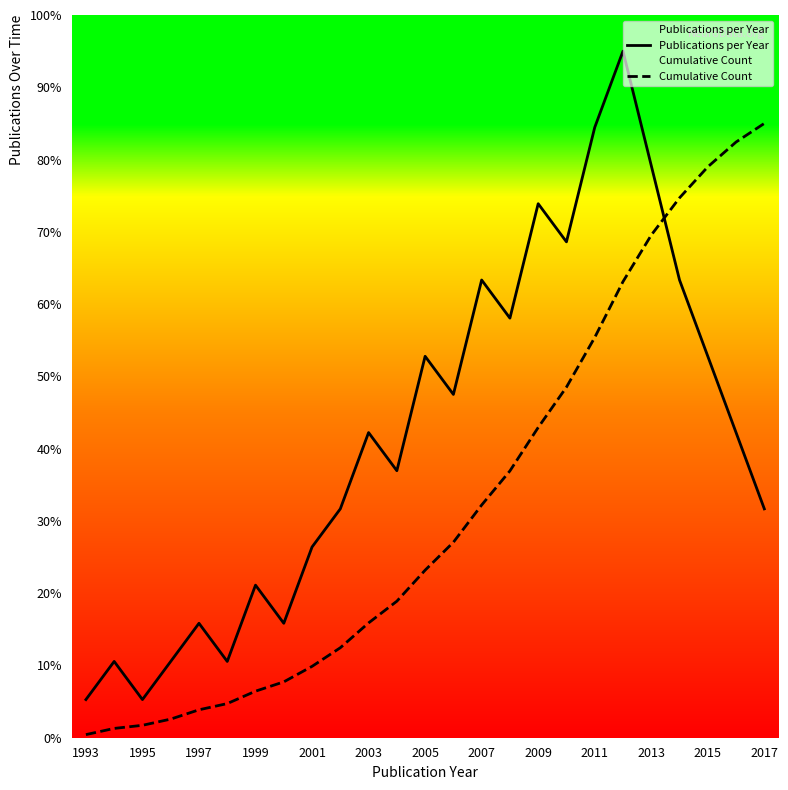

At which category is the sum across all series the highest?

19